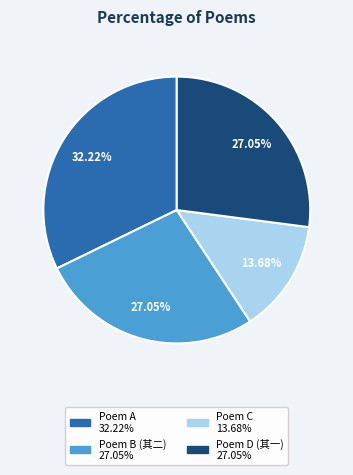

Is there a majority slice in this chart?

No